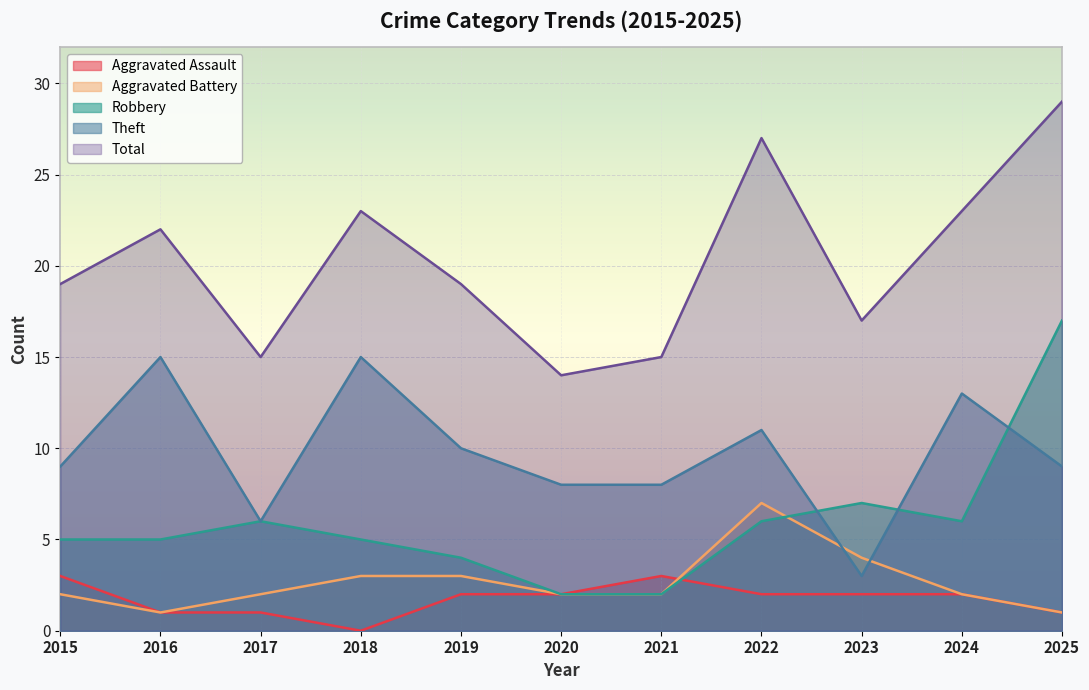

True or false: Total and Robbery intersect in this chart.

False